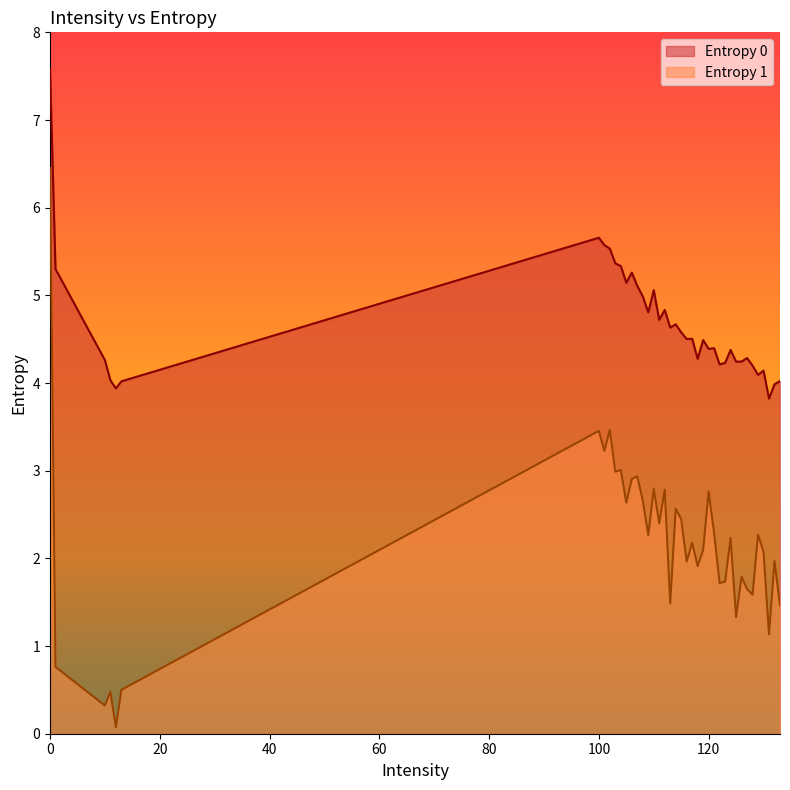

Which series has the largest total across all categories?

Entropy 0